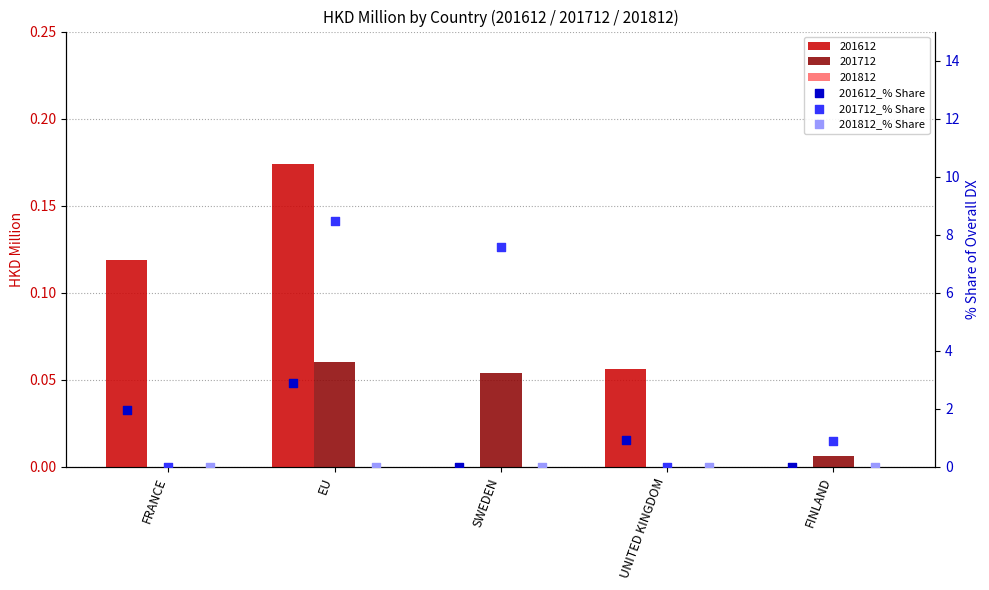

Is the value of 201612_% Share at UNITED KINGDOM greater than the value of 201812_% Share at UNITED KINGDOM?

Yes